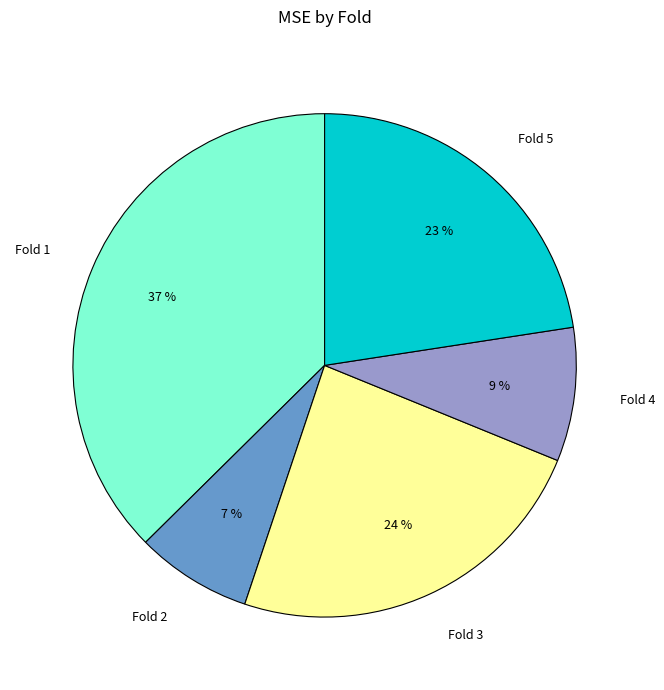

Do Fold 4 and Fold 1 together represent more than half of the pie?

No